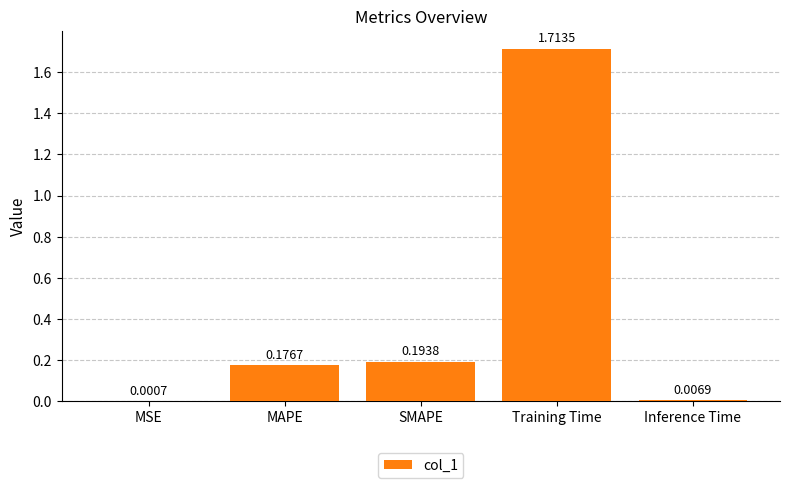

Where is the data nearest to the value 0?

MSE